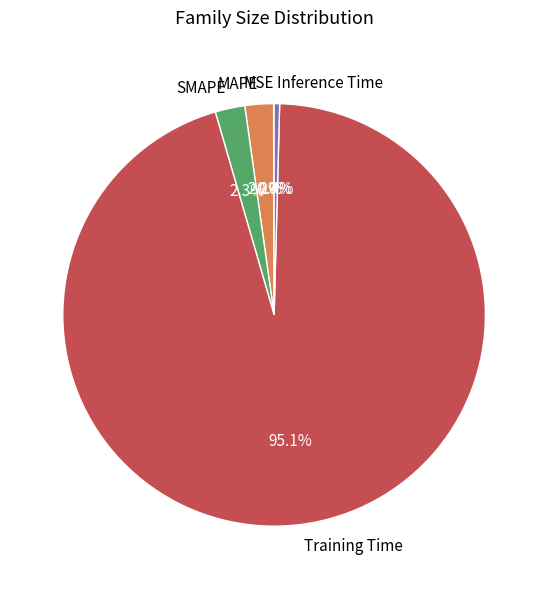

Which category accounts for the majority?

Training Time